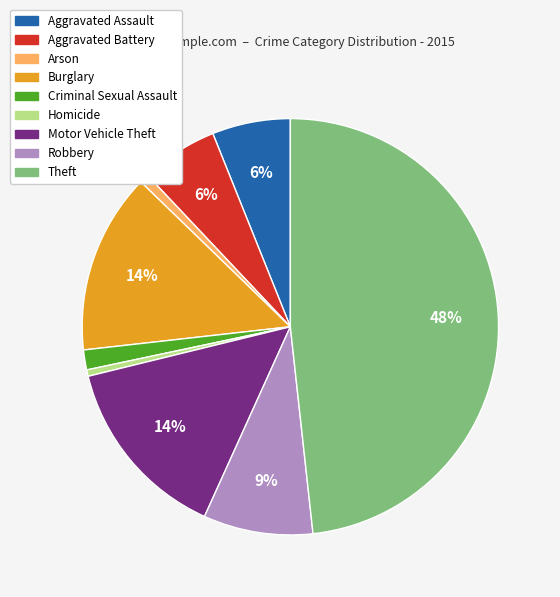

How many slices are in this pie chart?

9